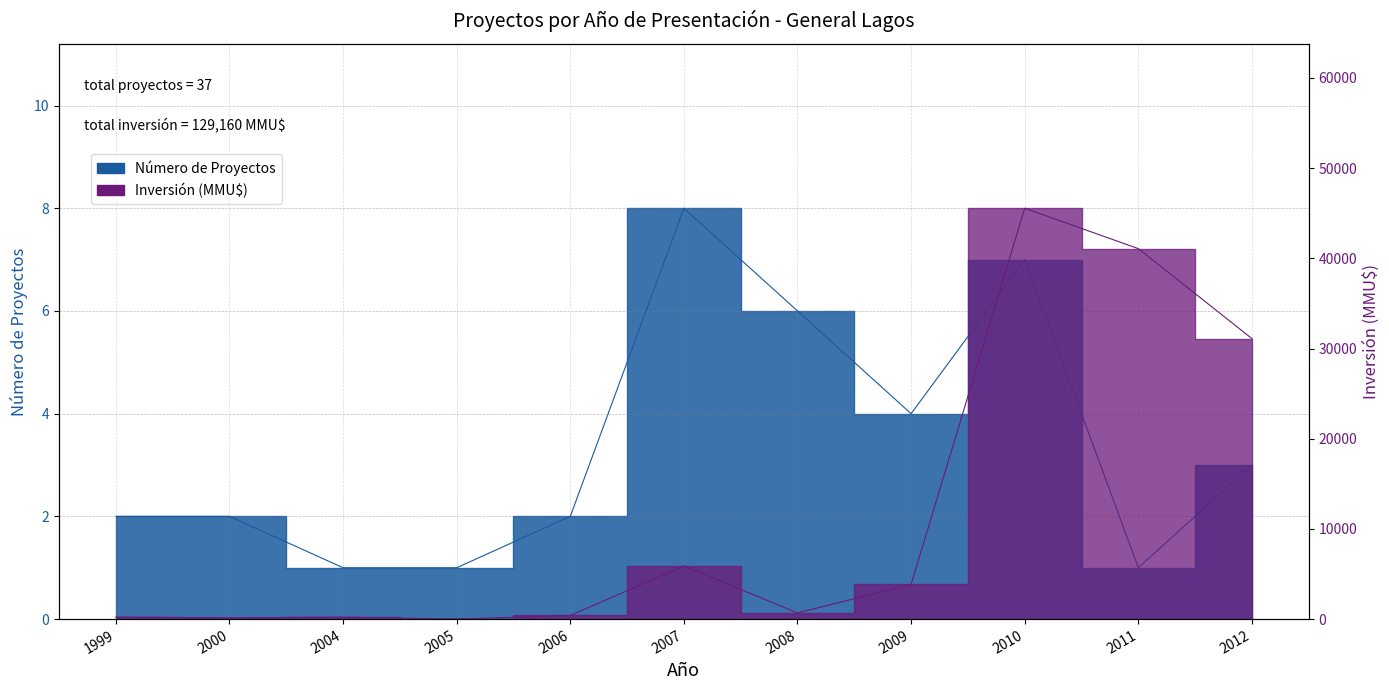

What are all the series names shown in the legend?

Número de Proyectos, Inversión (MMU$)